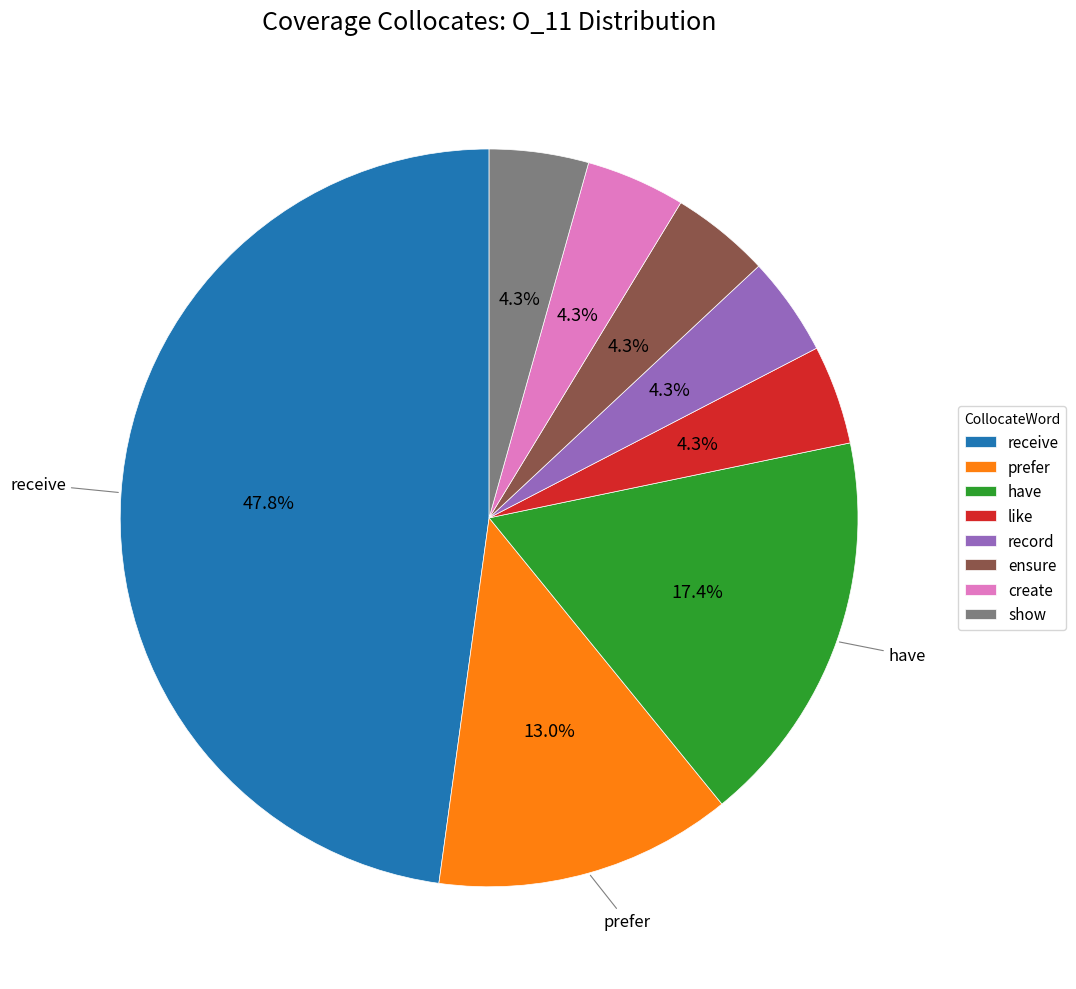

Approximately how many times larger is the value at create compared to show?

1.0